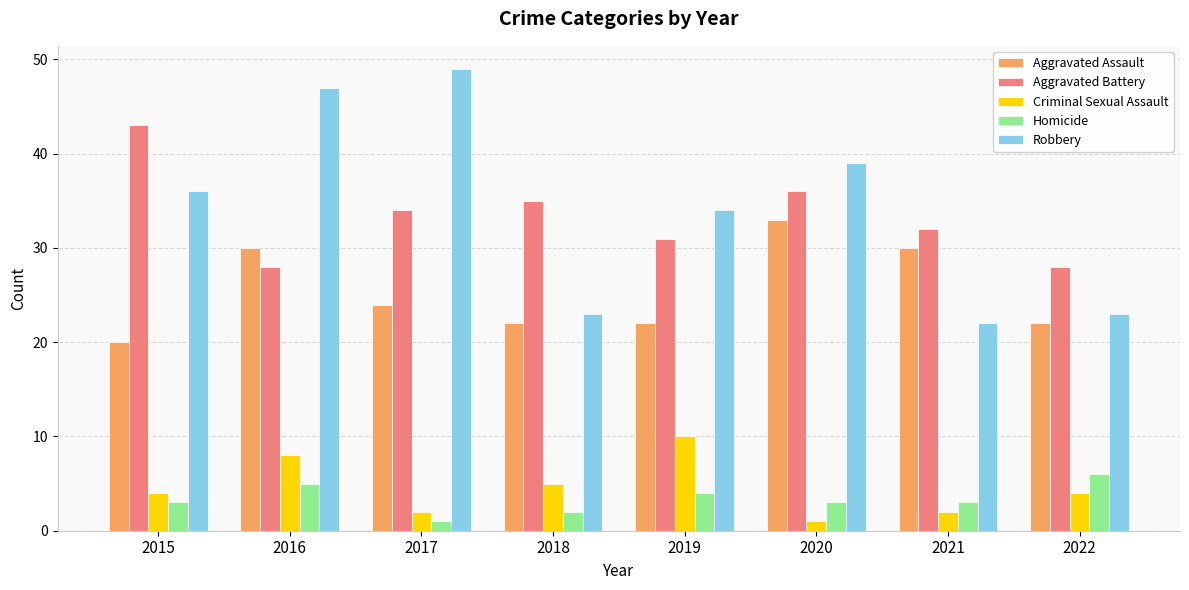

What is the total value across all series at 2016?

118